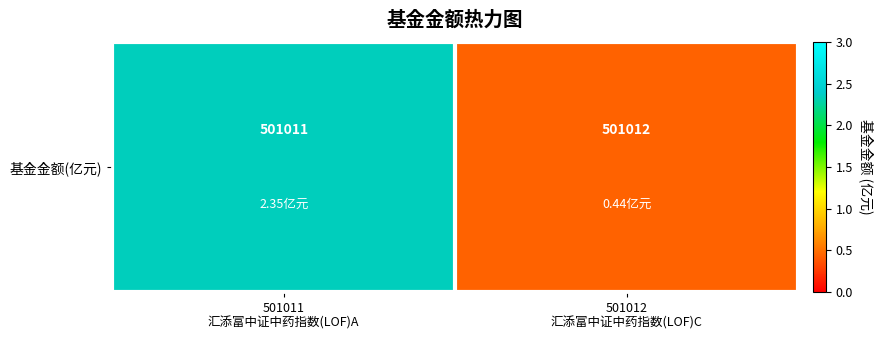

Rank the categories by value from highest to lowest.

501011
汇添富中证中药指数(LOF)A, 501012
汇添富中证中药指数(LOF)C